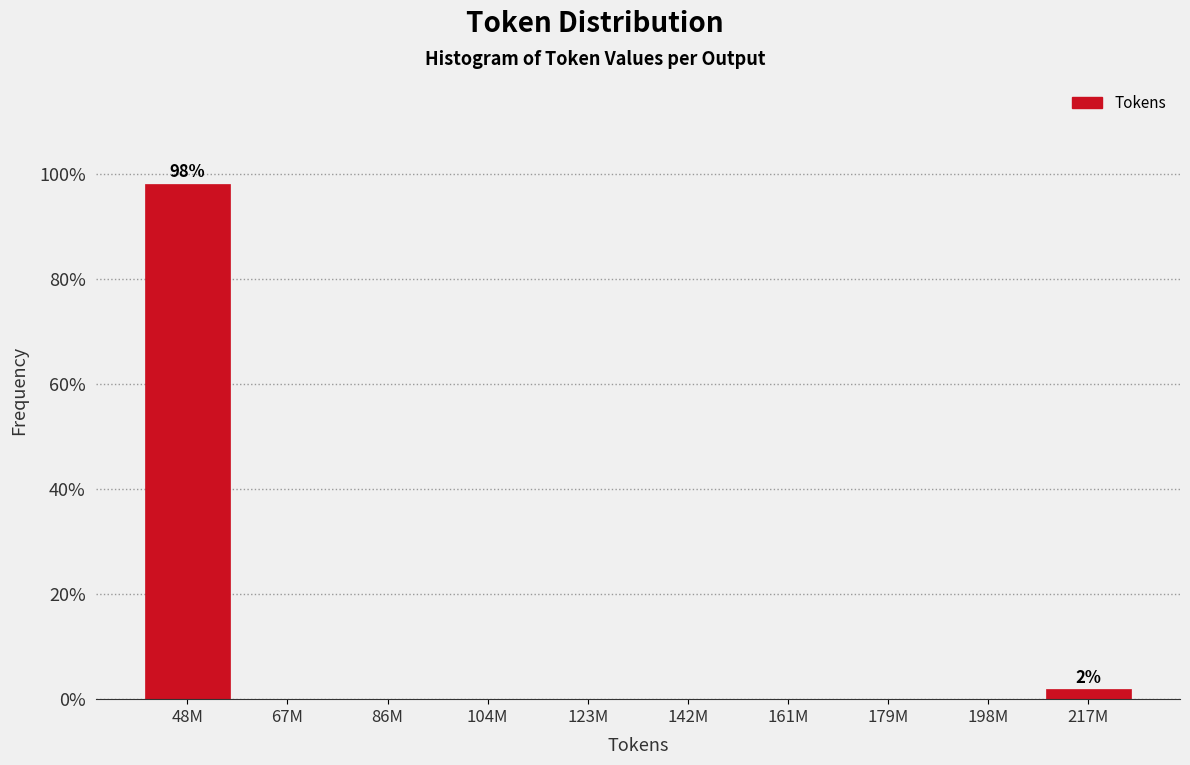

Reading left to right, what are all the values shown in this chart?

48M=98.1	67M=0.0	86M=0.0	104M=0.0	123M=0.0	142M=0.0	161M=0.0	179M=0.0	198M=0.0	217M=1.9